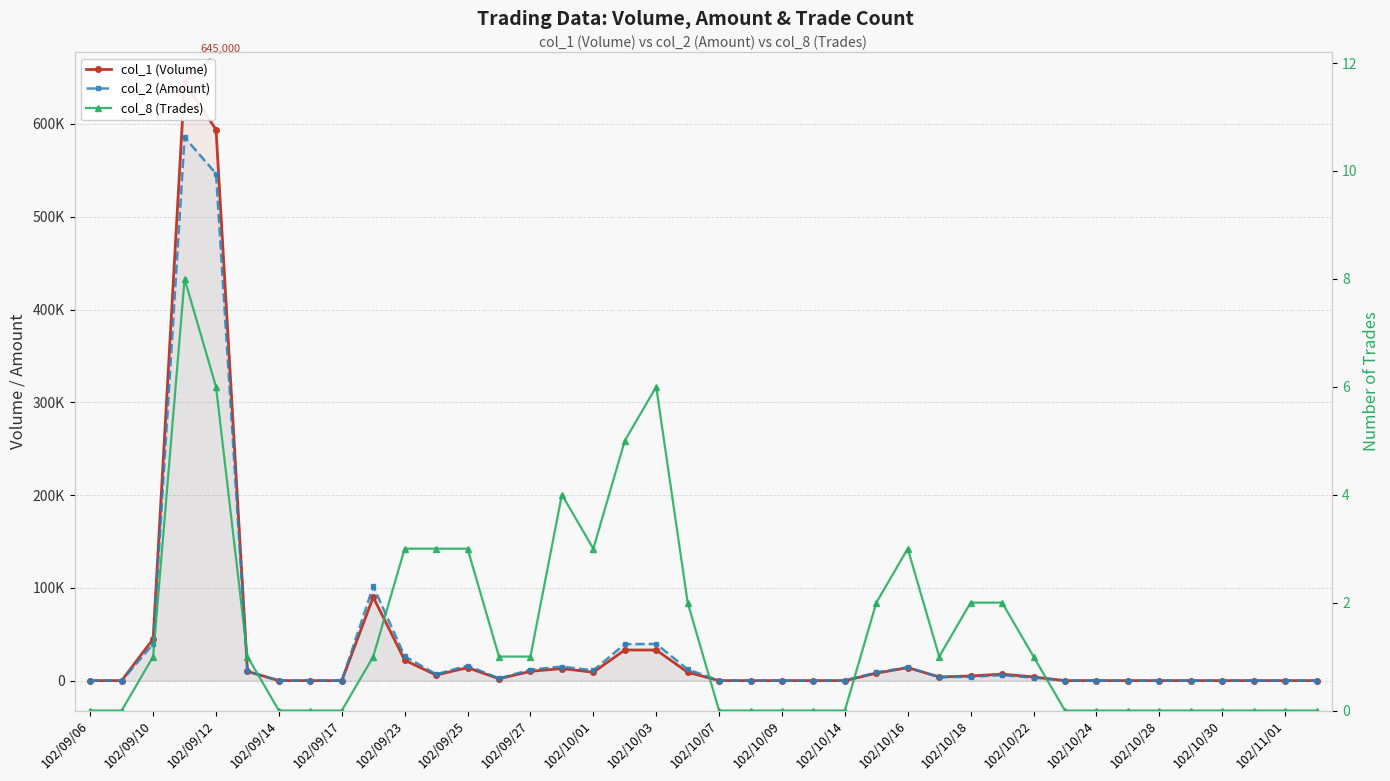

True or false: col_2 (Amount) and col_8 (Trades) intersect in this chart.

False